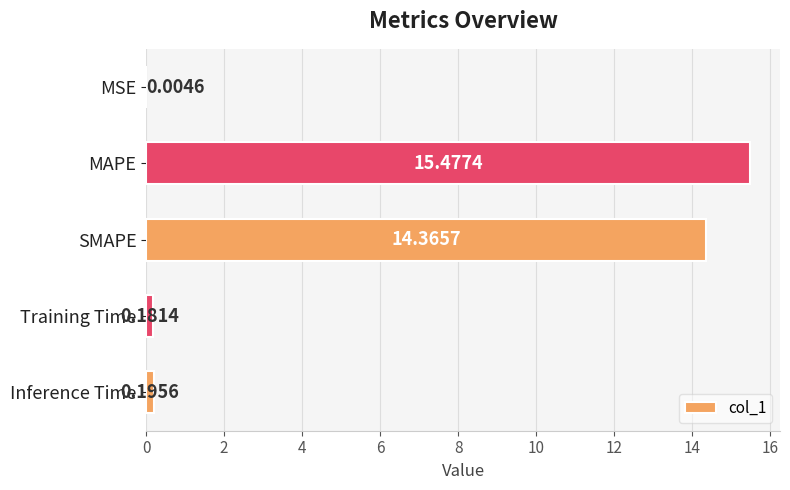

At which label is the value closest to 7?

Inference Time